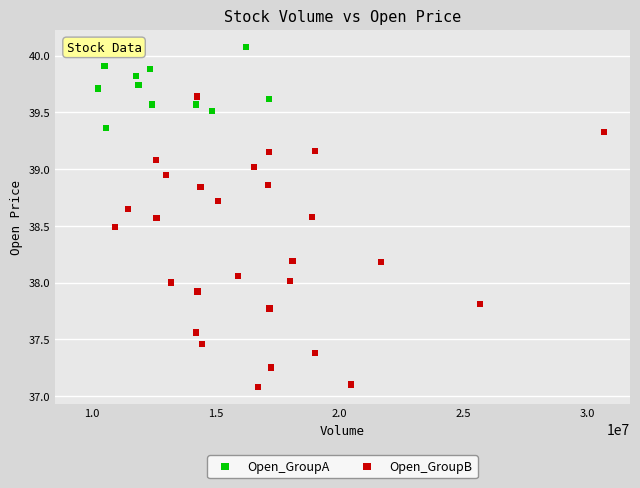

Which series has the widest spread of Y values?

Open_GroupA